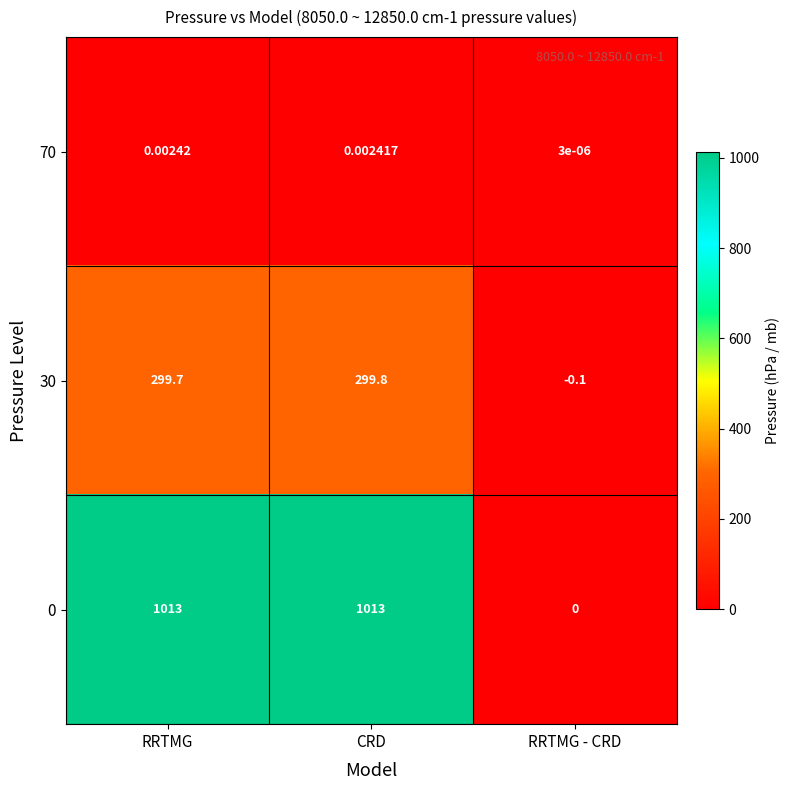

Which category has the lowest value across all series?

RRTMG - CRD